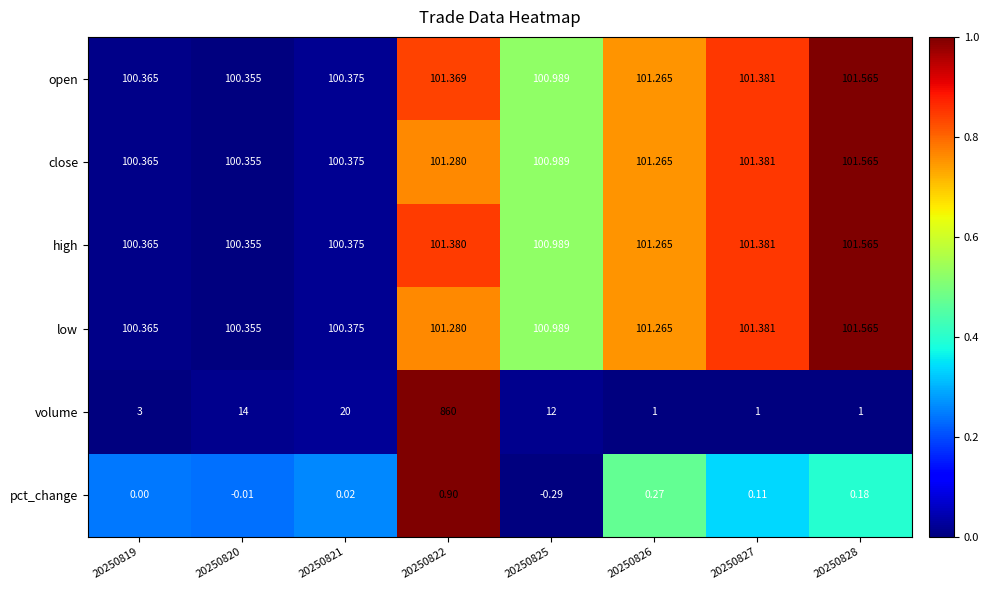

Between 20250819 and 20250821, which series saw the biggest shift?

volume